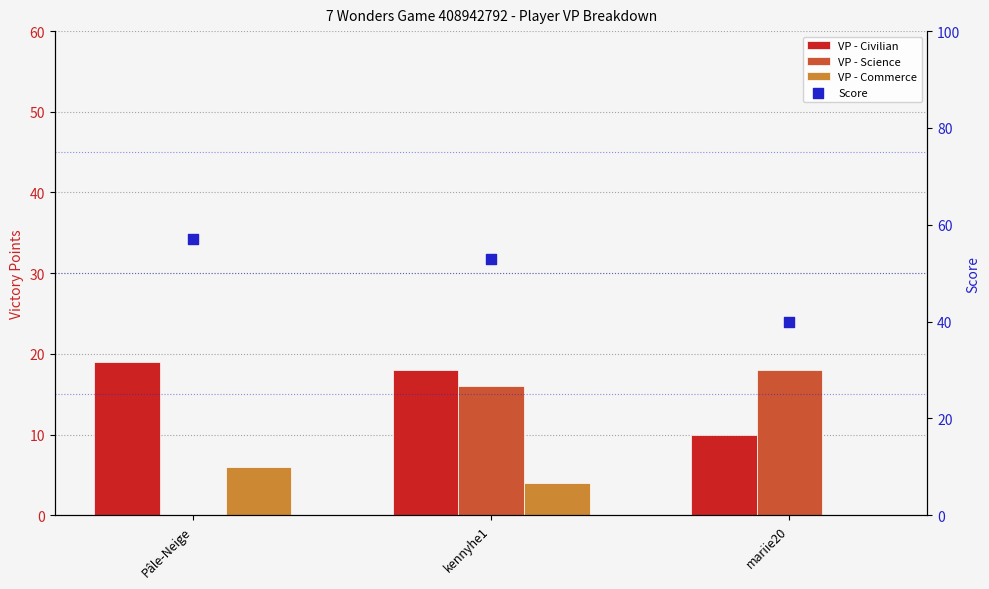

Is the value of VP - Civilian at kennyhe1 greater than the value of Score at mariie20?

No